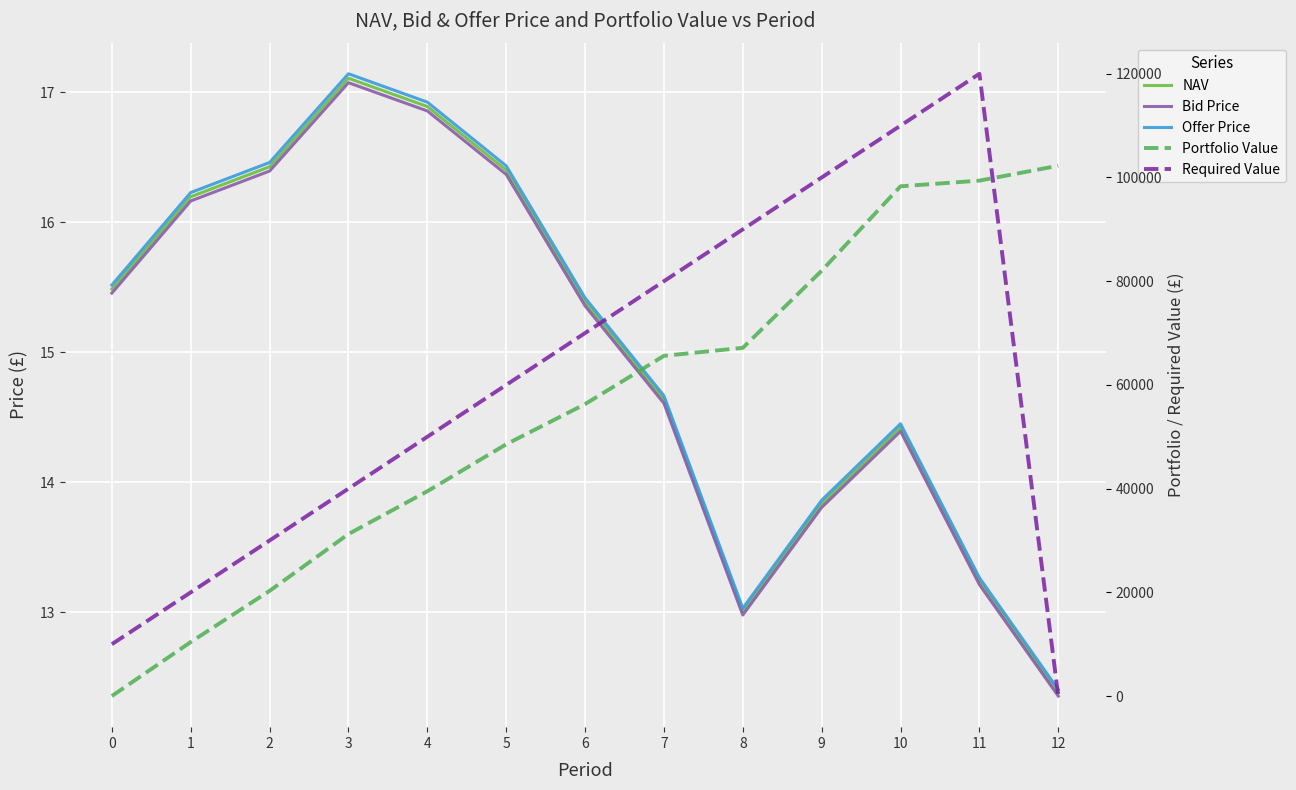

What is the difference between the highest and lowest values at 6?

69984.6